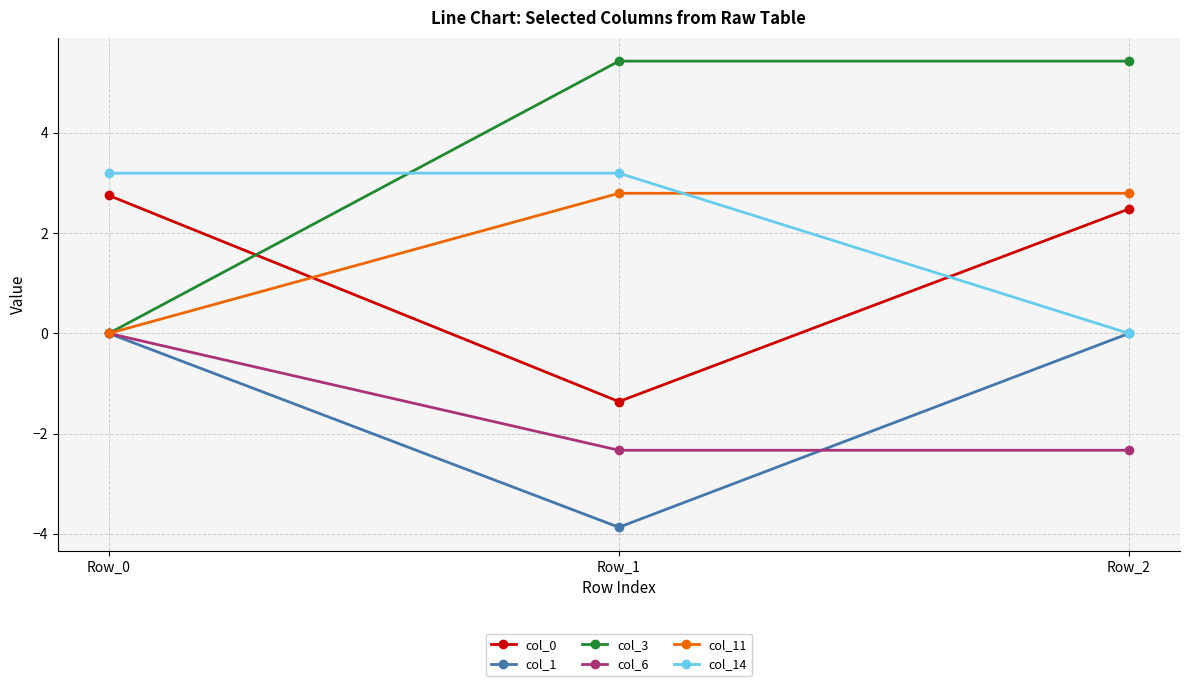

What is the difference between the col_3 values at Row_0 and Row_2?

5.4